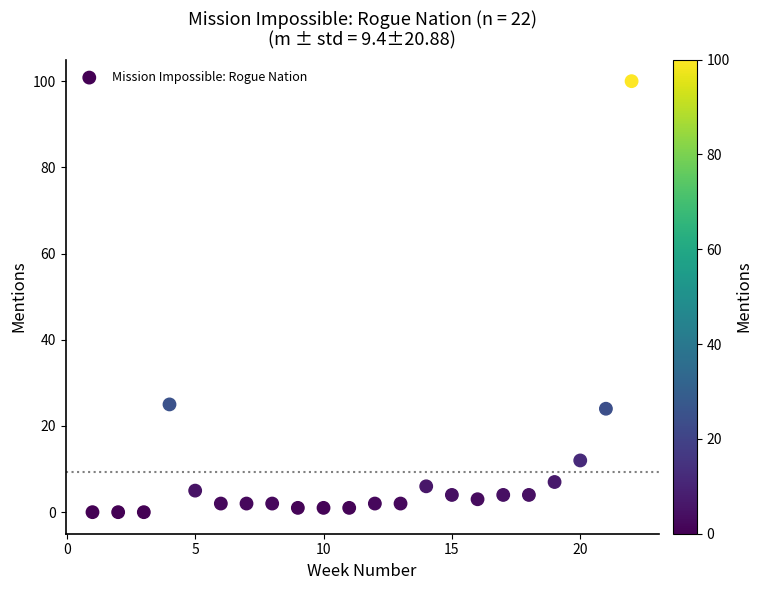

What is the range of X values (max minus min)?

21